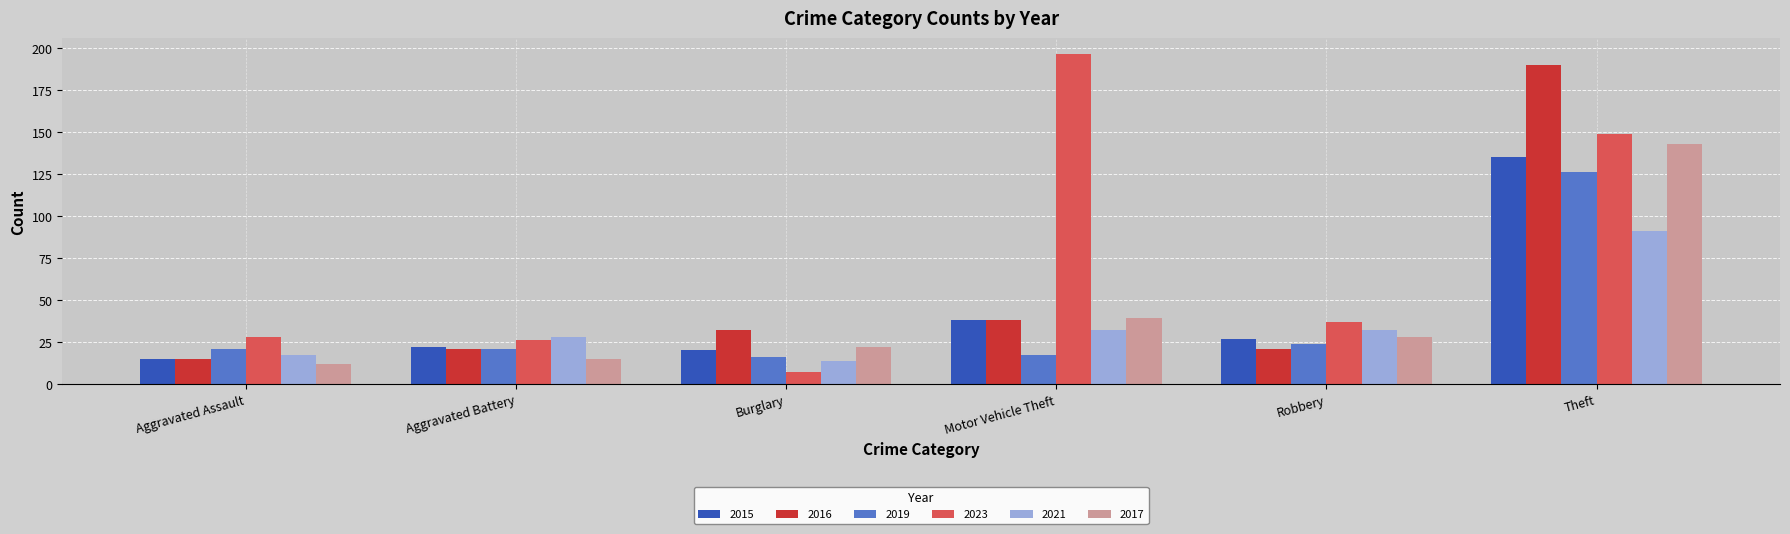

What is the spread (max minus min) of values at Theft?

99